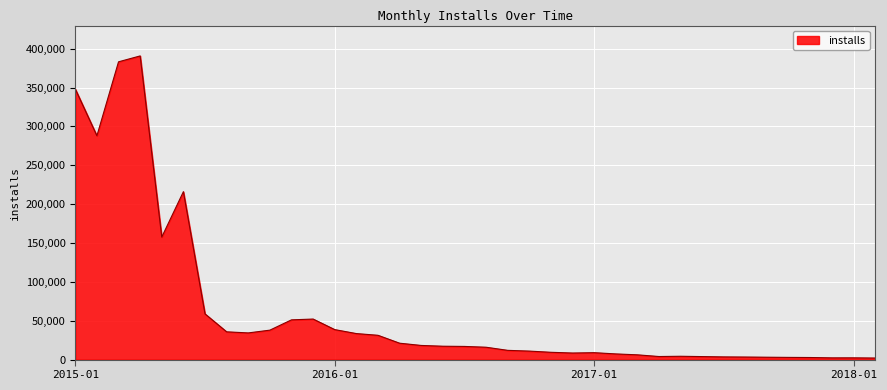

True or false: there are more than 1 points higher than both neighbors.

True